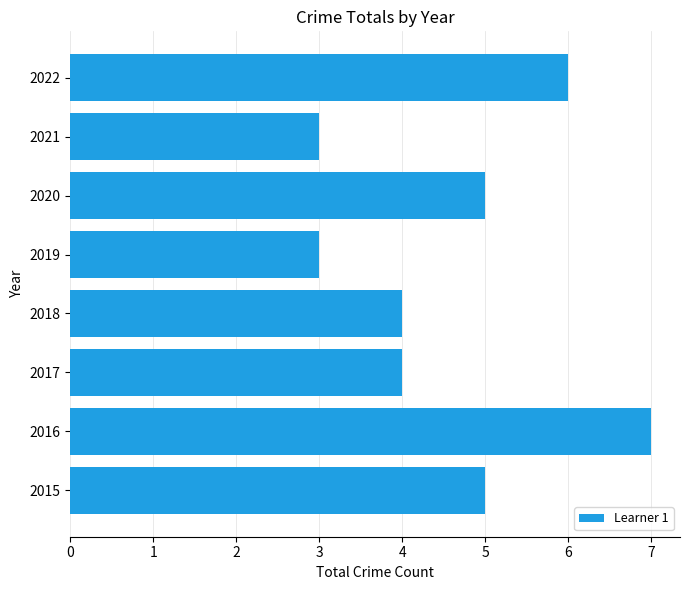

Count the number of categories in the chart.

8